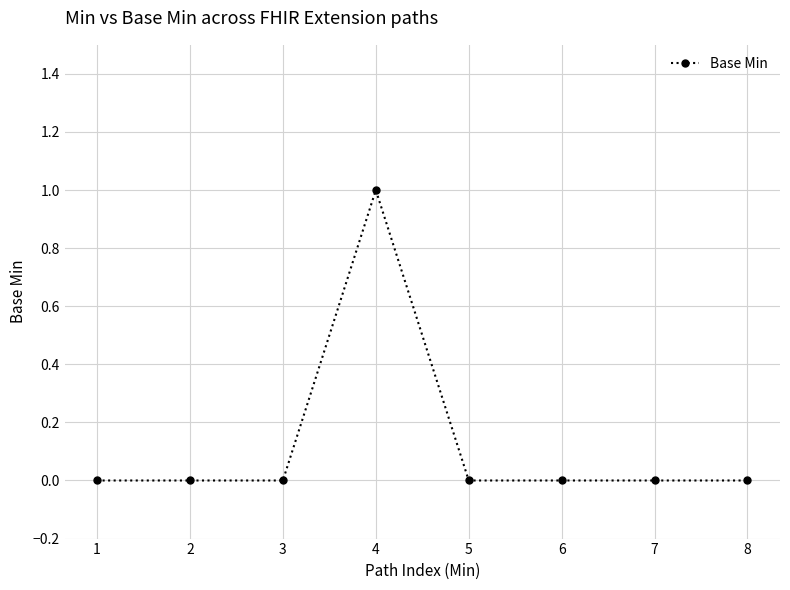

How many series are shown in this chart?

1